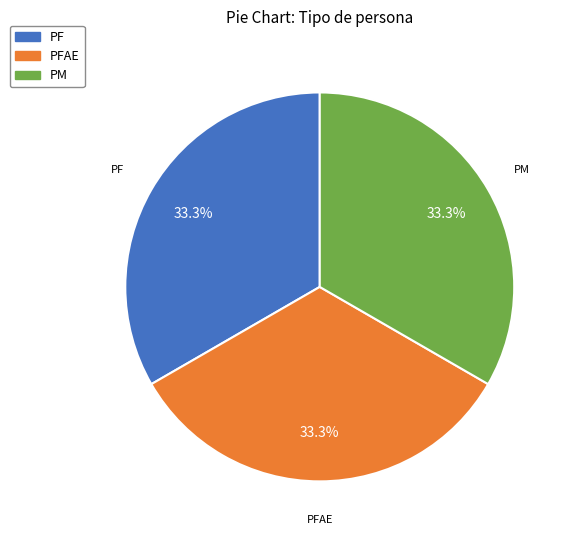

Does any single category account for the majority?

No